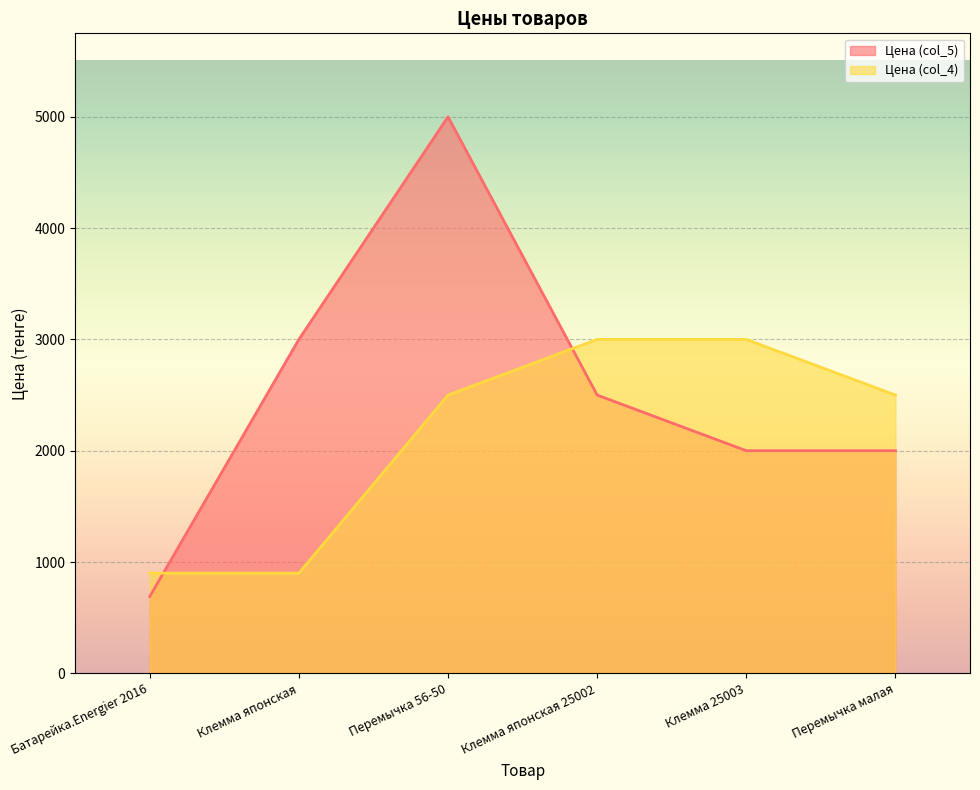

What position from the left is Перемычка 56-50?

3